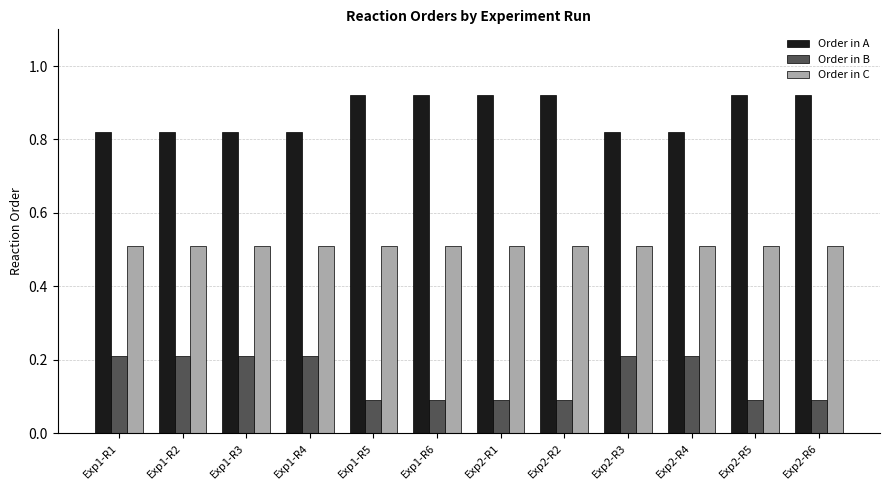

Is the value of Order in C at Exp2-R1 greater than the value of Order in B at Exp2-R4?

Yes